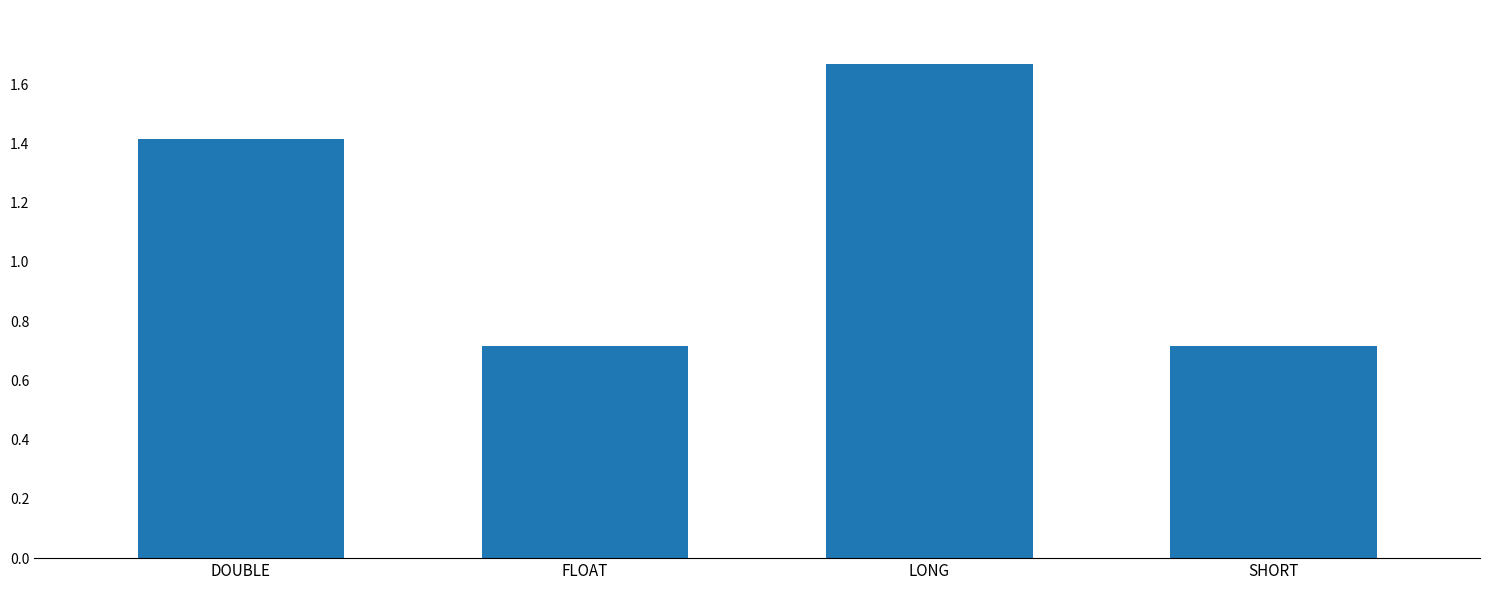

How many distinct data groups are displayed?

1